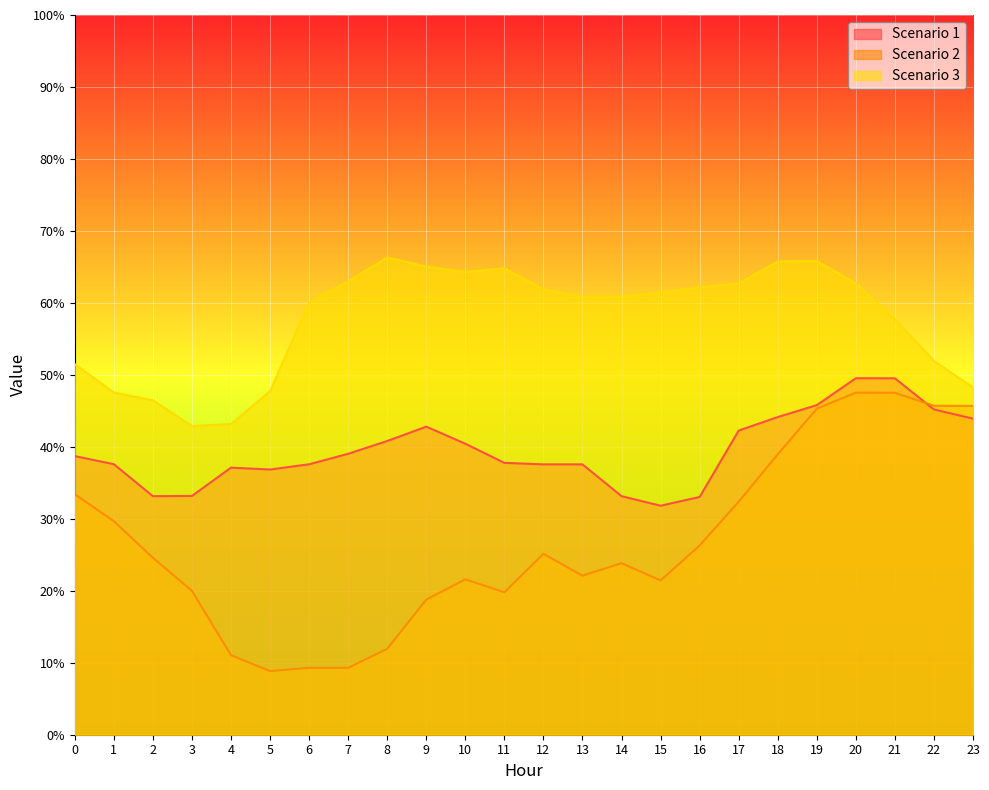

How many values in the Scenario 3 series are below 61?

12